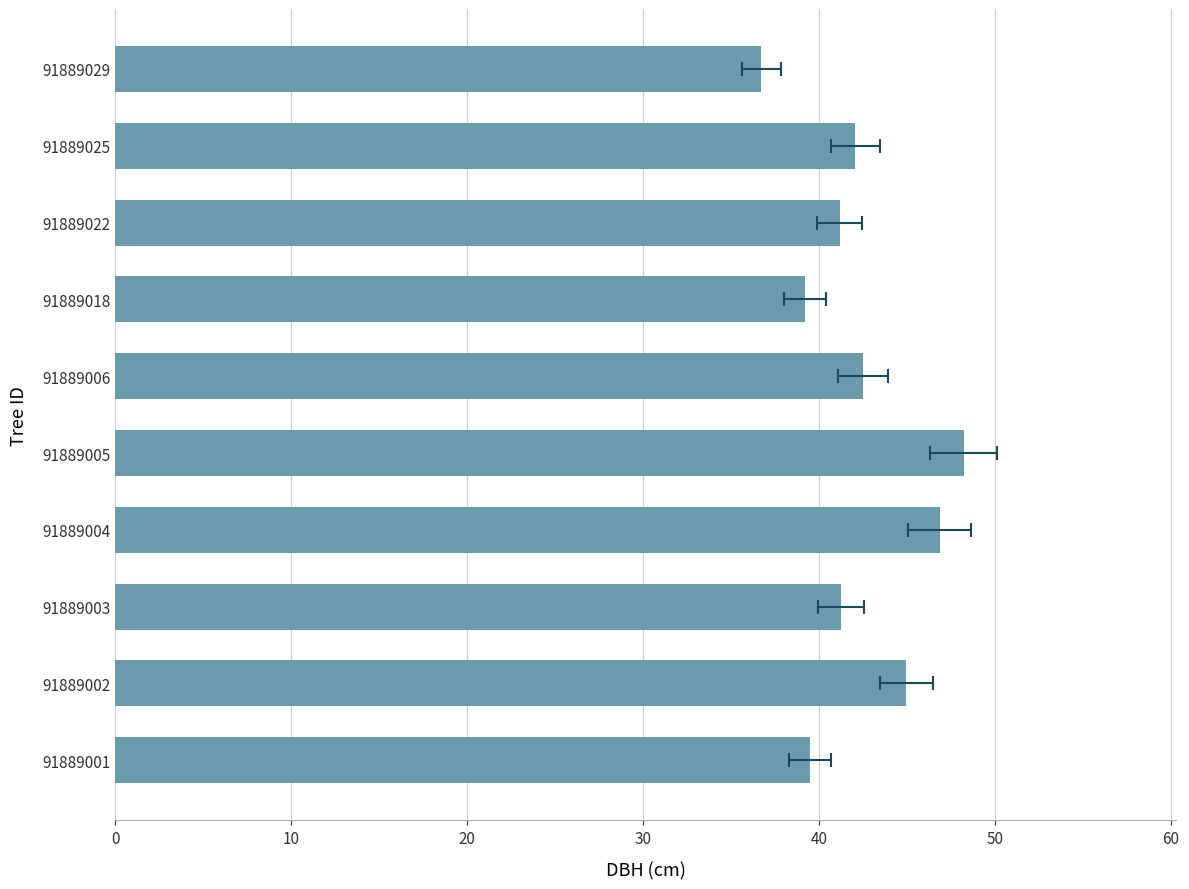

What is the maximum value shown in the chart?

48.2